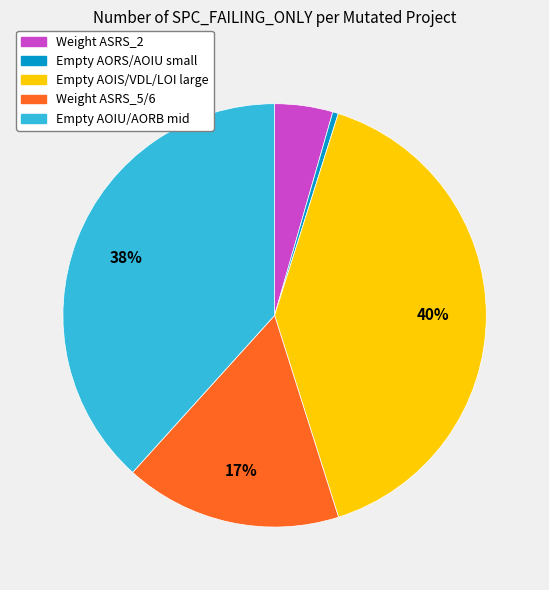

Count the number of slices in the pie.

5